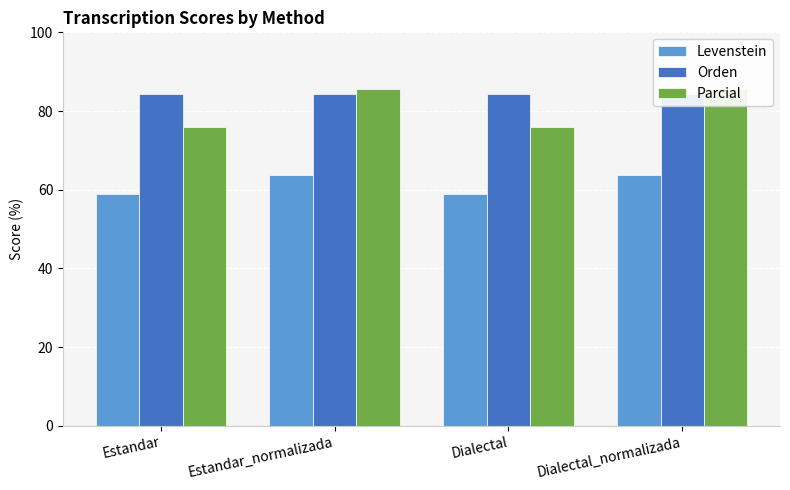

What is the maximum value for Orden?

84.2